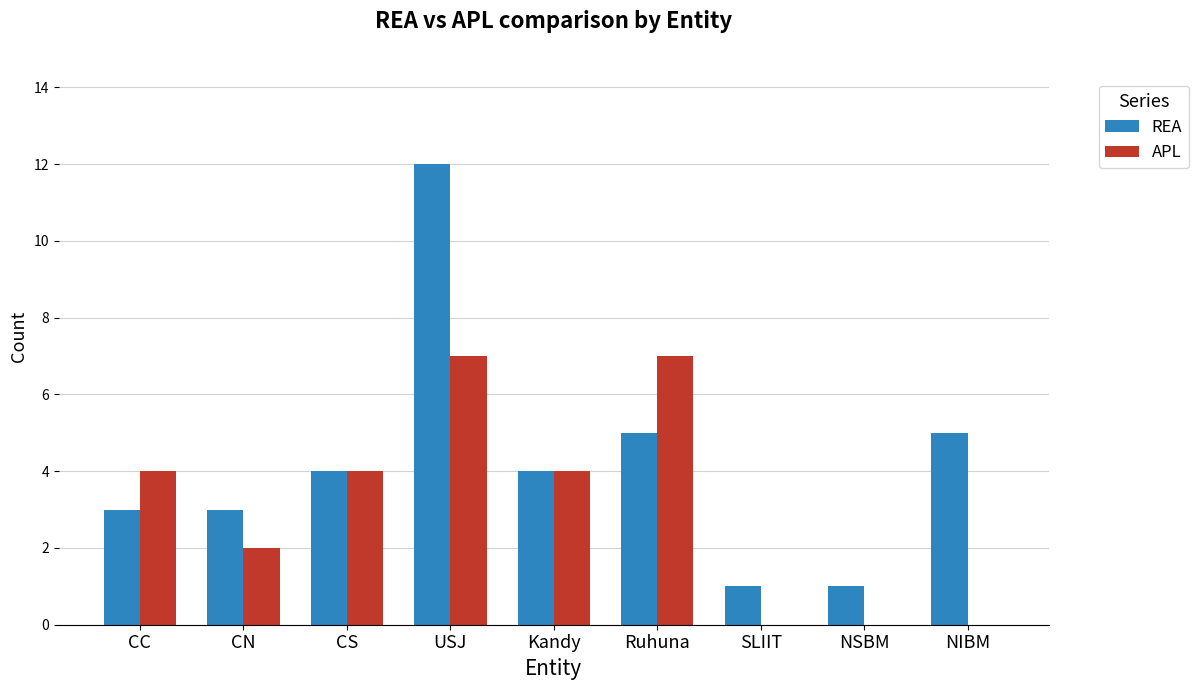

How many series are shown in this chart?

2